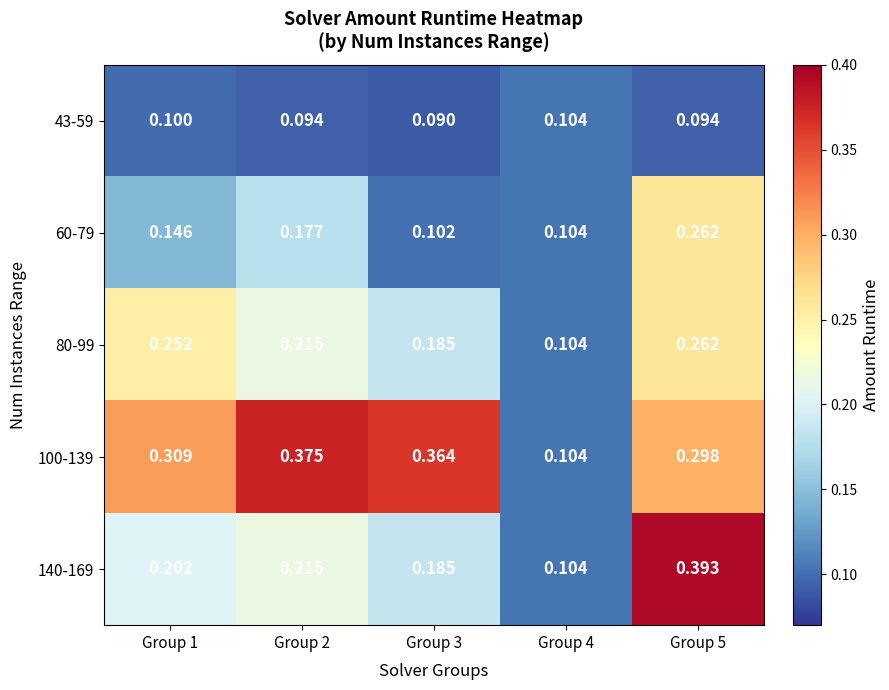

Is the value of 43-59 at Group 3 greater than the value of 60-79 at Group 3?

No